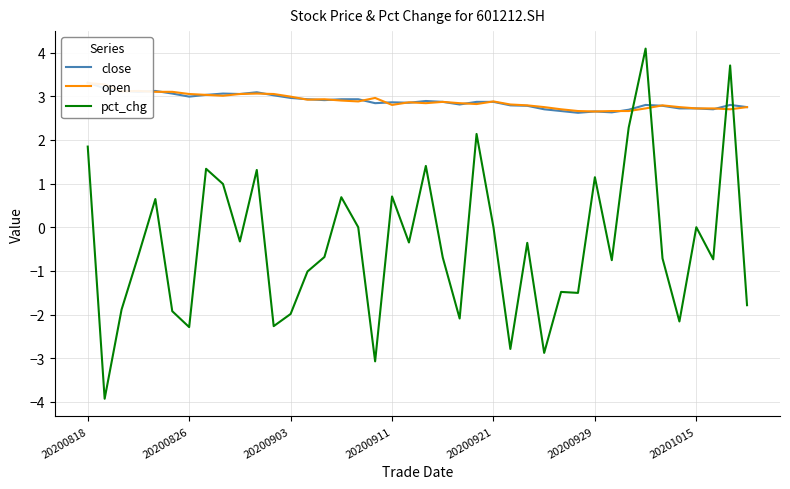

How many times do open and close cross each other?

18